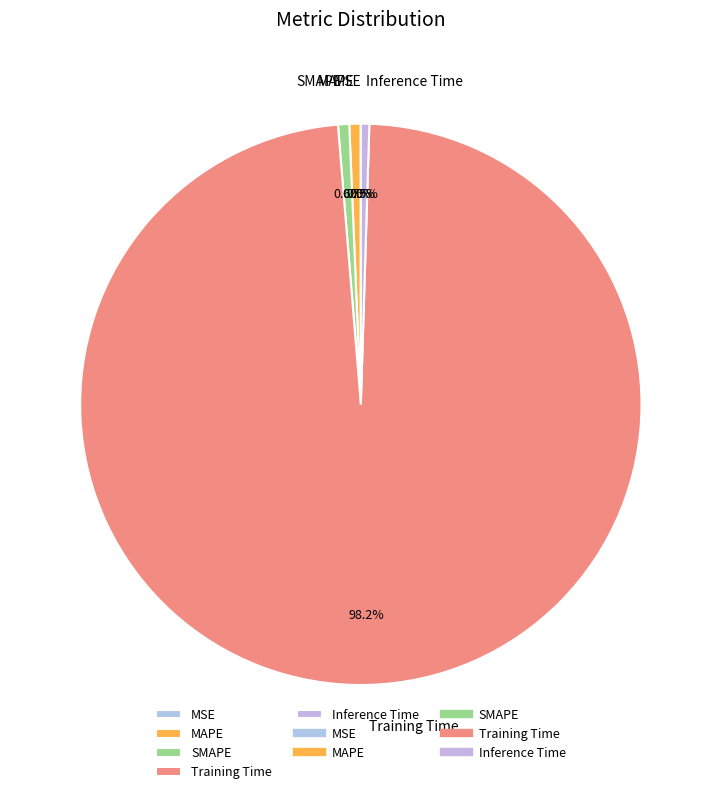

Is it true that SMAPE is 6% of the pie?

False